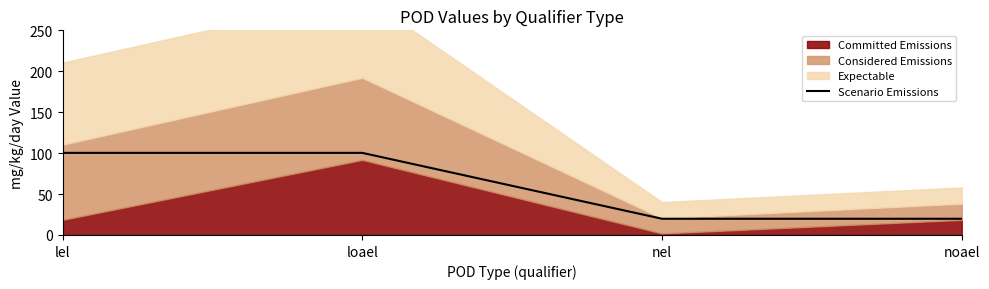

True or false: Scenario Emissions has a value of 140.6 at lel.

False